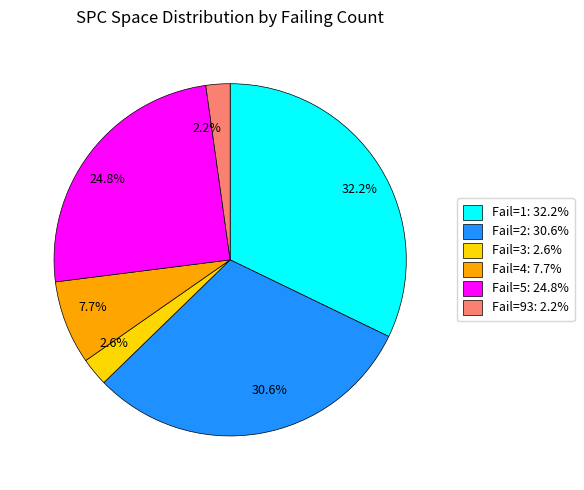

Which has a higher value, 24.8% or 32.2%?

32.2%